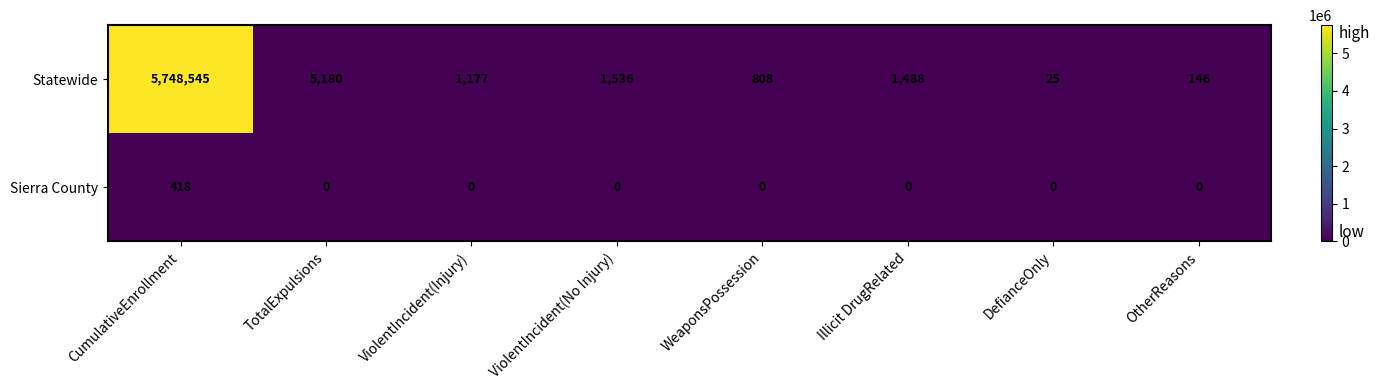

How many distinct data groups are displayed?

2